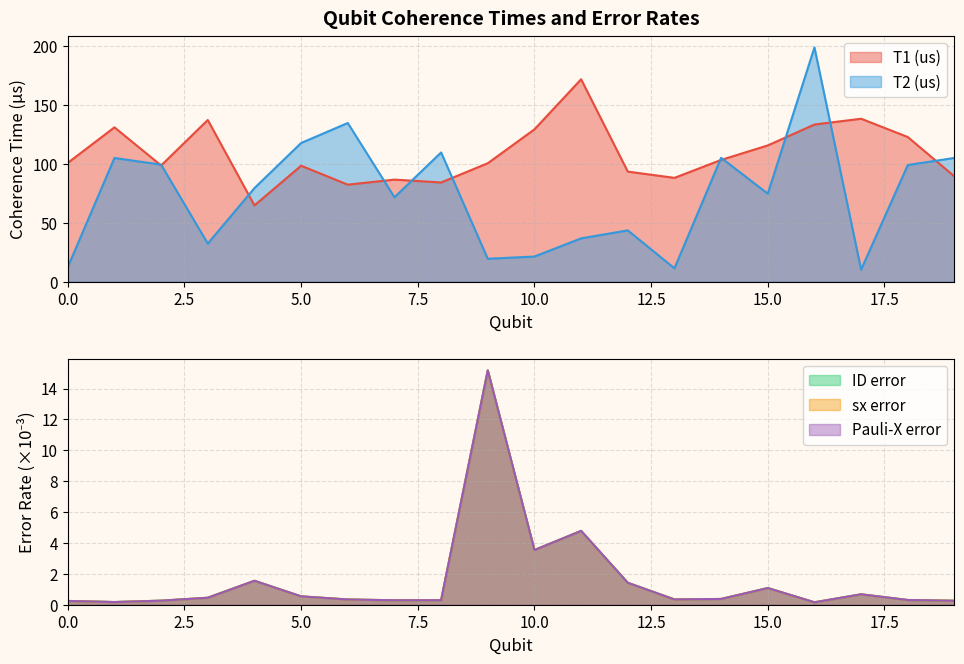

At which label does T2 (us) first exceed 79?

1